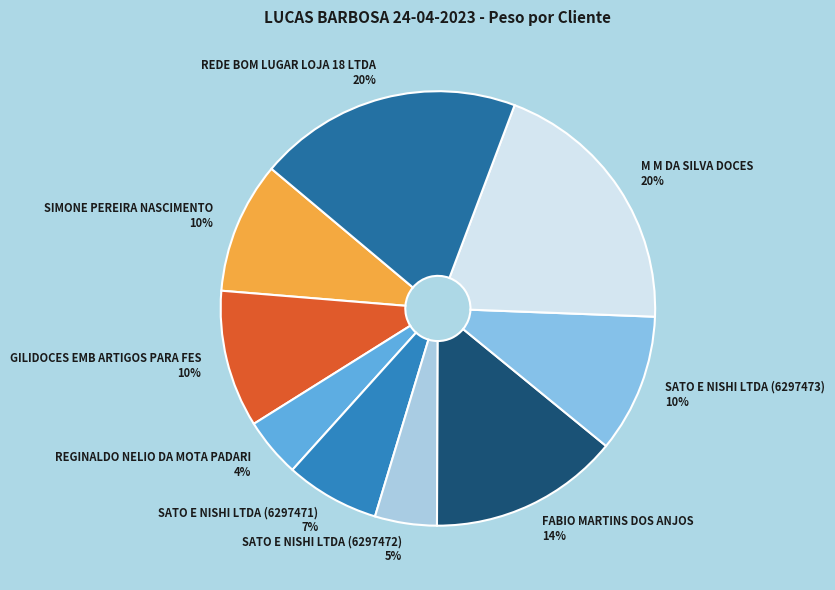

Approximately how many times larger is the value at SATO E NISHI LTDA (6297471) 7% compared to SATO E NISHI LTDA (6297473) 10%?

0.7